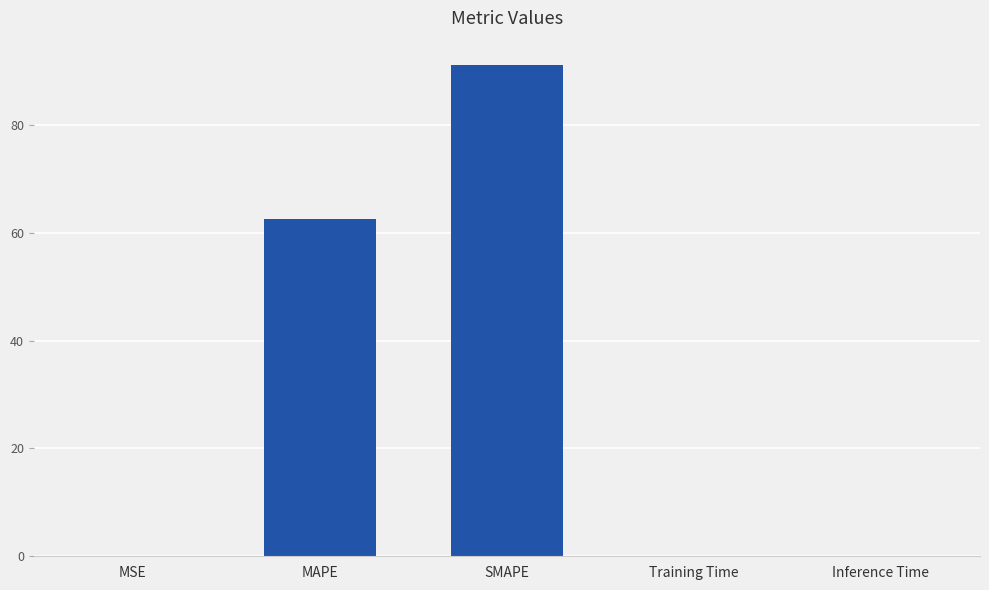

What is the maximum value shown in the chart?

91.0